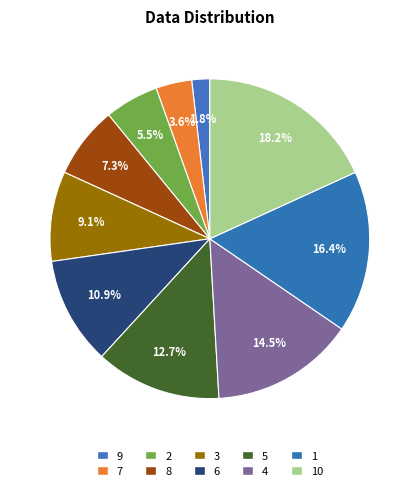

Does 6 account for over 50% of the chart?

No